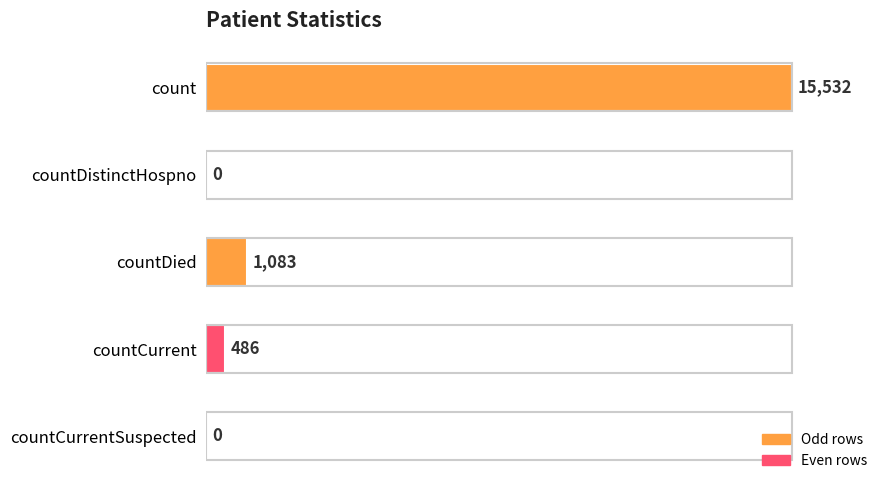

What is the greatest value displayed?

15532